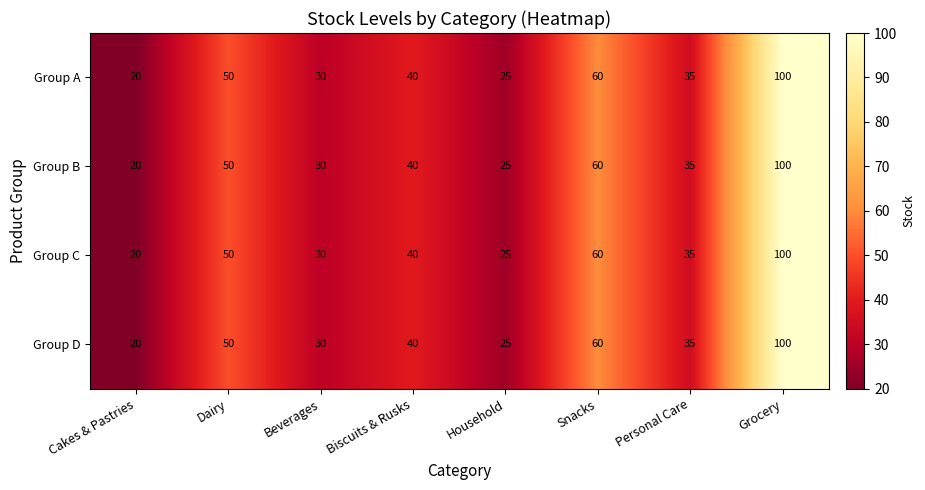

What is the total value across all series at Cakes & Pastries?

80